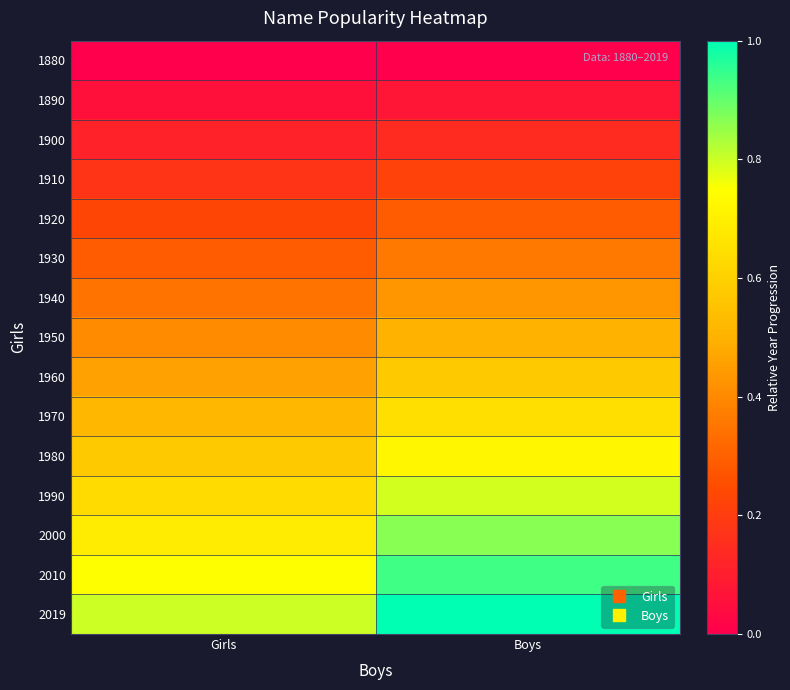

Reading left to right, transcribe all the data shown in this chart.

1880: Girls=0.0	Boys=0.0
1890: Girls=0.1	Boys=0.1
1900: Girls=0.1	Boys=0.1
1910: Girls=0.2	Boys=0.2
1920: Girls=0.2	Boys=0.3
1930: Girls=0.3	Boys=0.4
1940: Girls=0.3	Boys=0.4
1950: Girls=0.4	Boys=0.5
1960: Girls=0.5	Boys=0.6
1970: Girls=0.5	Boys=0.6
1980: Girls=0.6	Boys=0.7
1990: Girls=0.6	Boys=0.8
2000: Girls=0.7	Boys=0.9
2010: Girls=0.7	Boys=0.9
2019: Girls=0.8	Boys=1.0